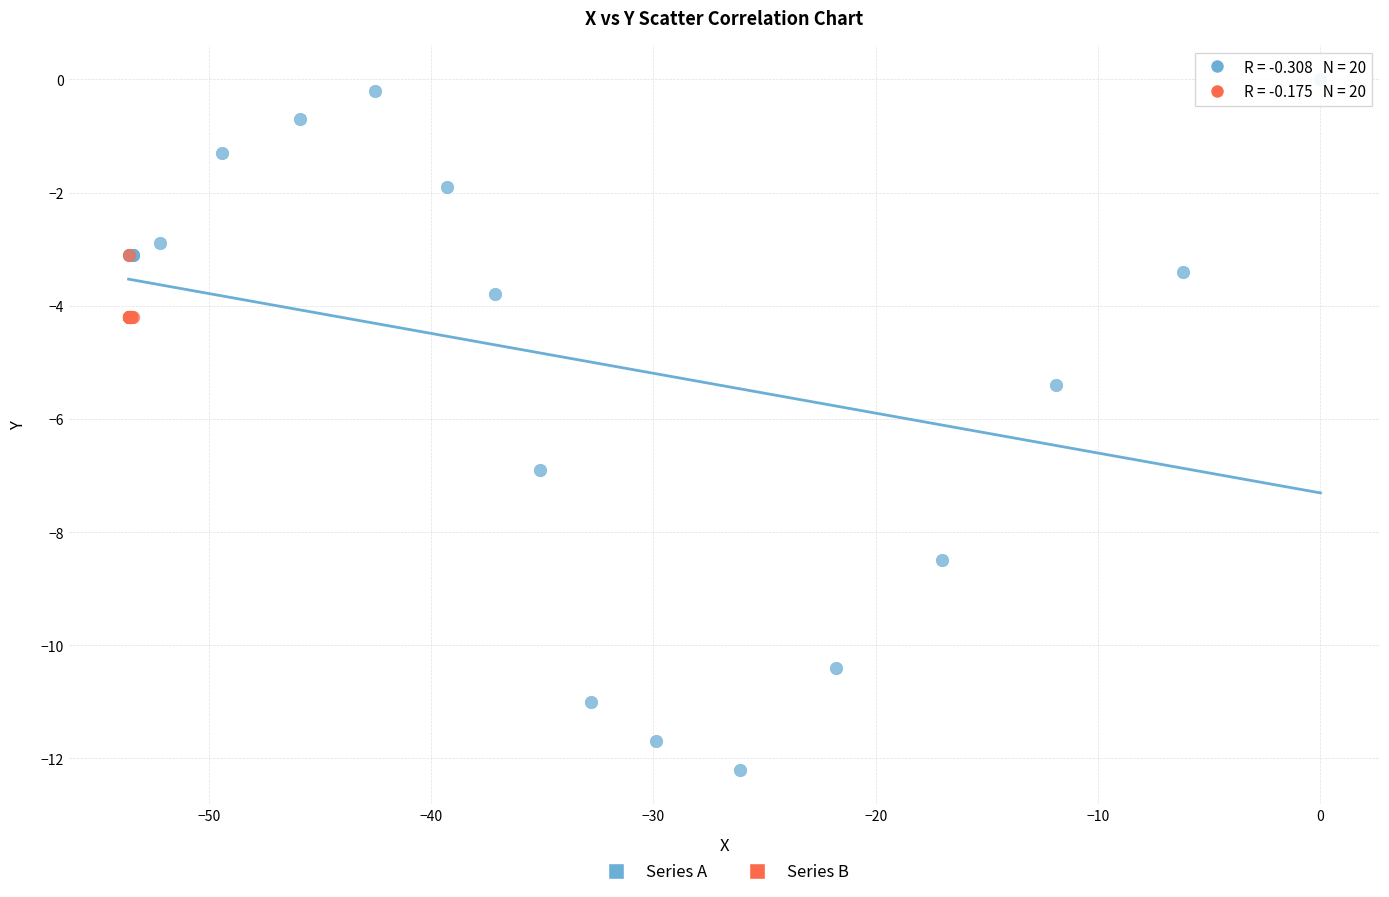

Which series reaches the maximum Y coordinate?

Series A